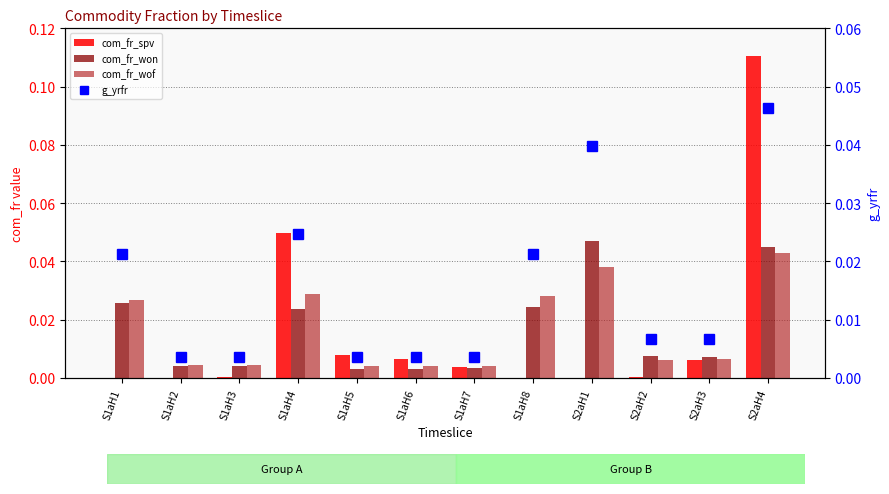

How many groups of bars are there?

12